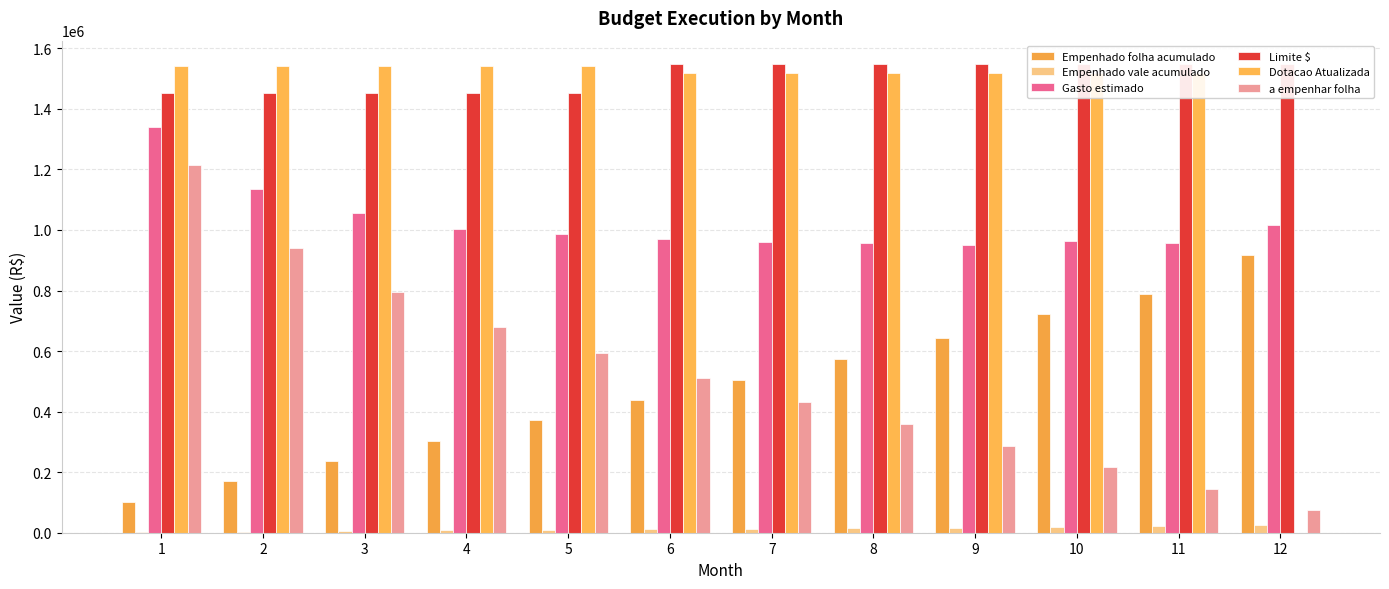

What is the value of the Dotacao Atualizada bar at the 10th from the left?

1518000.0